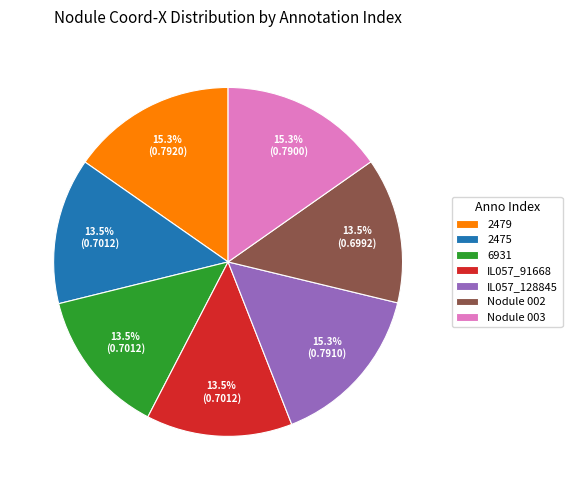

Which has a higher value, Nodule 003 or IL057_91668?

Nodule 003